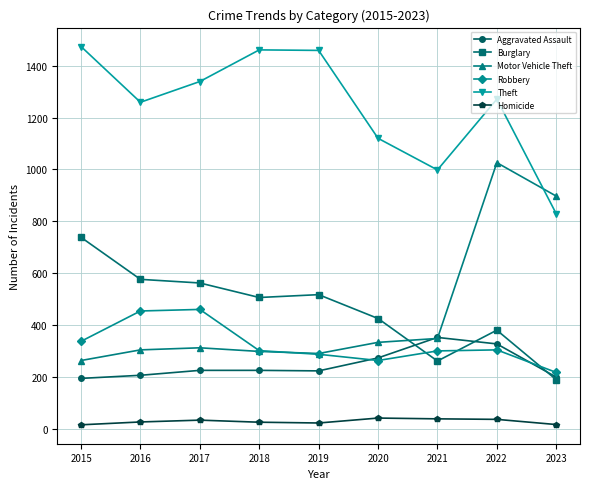

The Burglary series shows 841 at 2016. True or false?

False